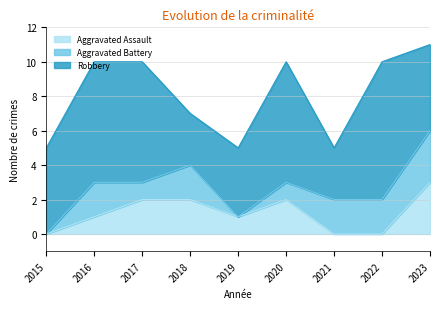

True or false: Robbery and Aggravated Battery intersect in this chart.

False